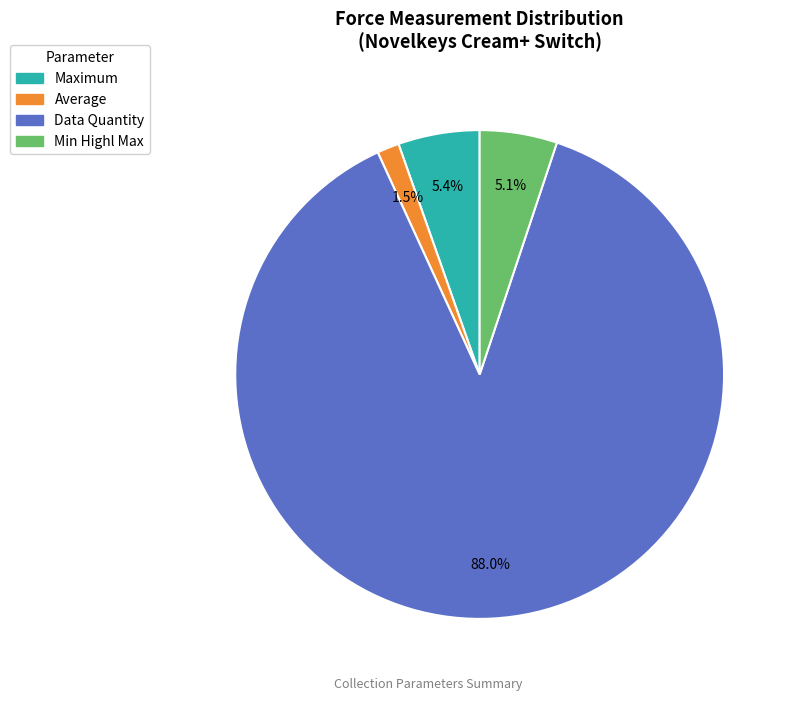

How many slices are in this pie chart?

4